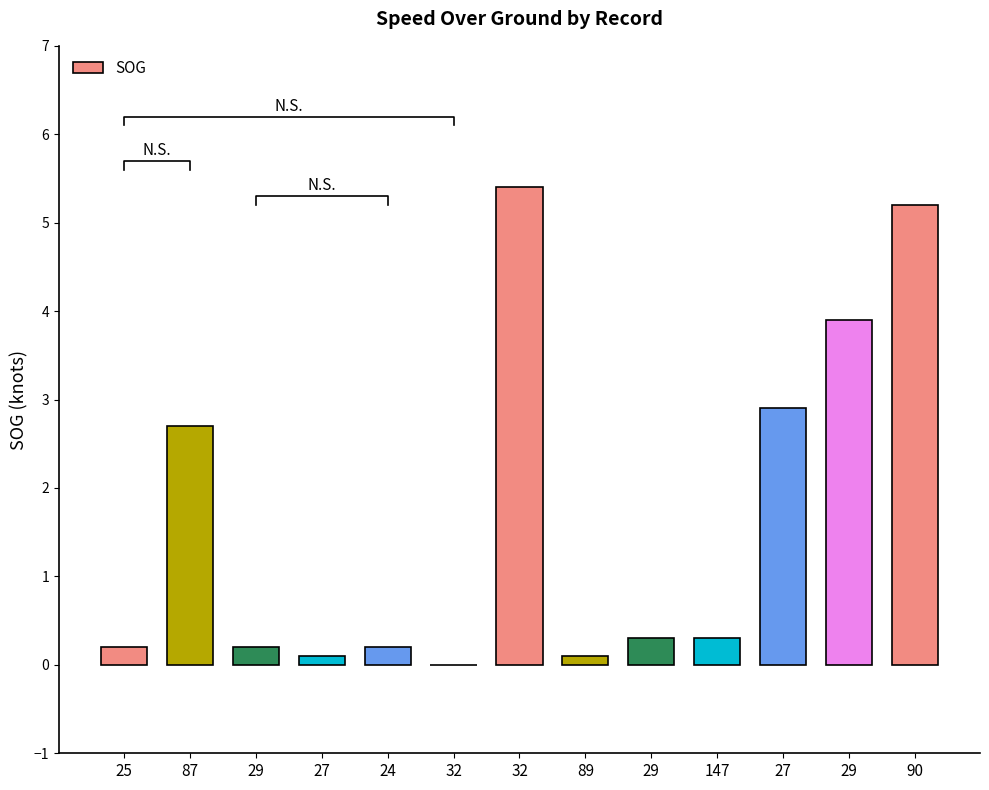

Rank the categories by value from highest to lowest.

32, 90, 29, 27, 87, 29, 147, 25, 29, 24, 27, 89, 32